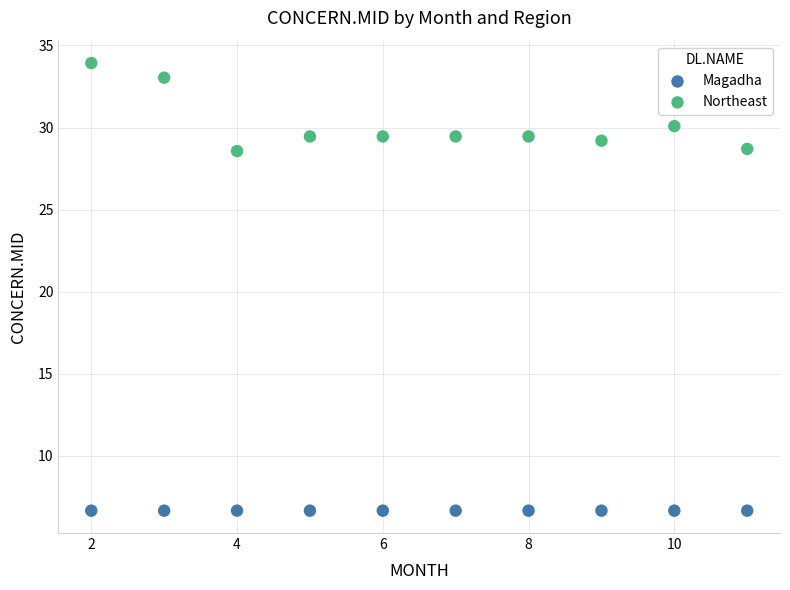

Which series reaches the minimum Y coordinate?

Magadha